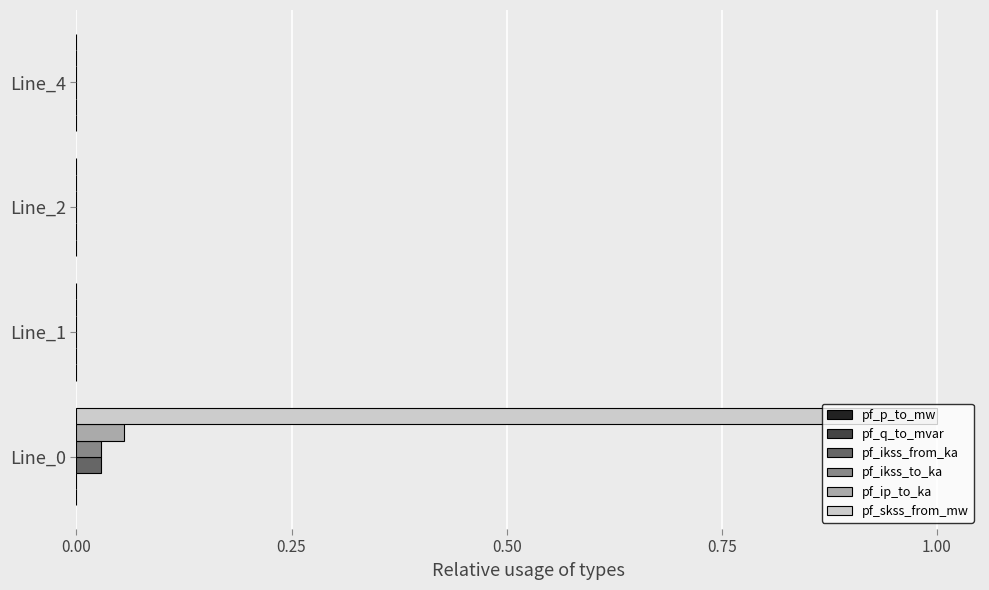

Between Line_0 and Line_2, which series saw the biggest shift?

pf_skss_from_mw